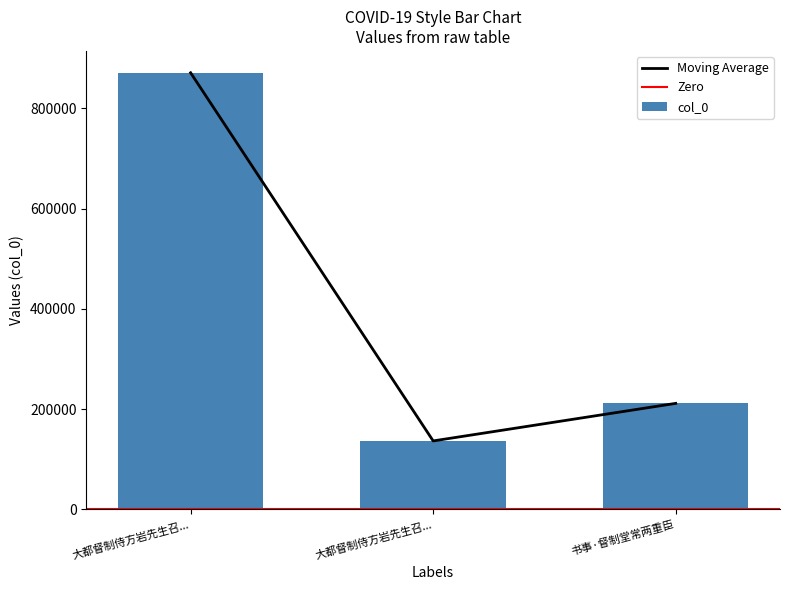

Which category has the lowest value across all series?

大都督制侍方岩先生召...